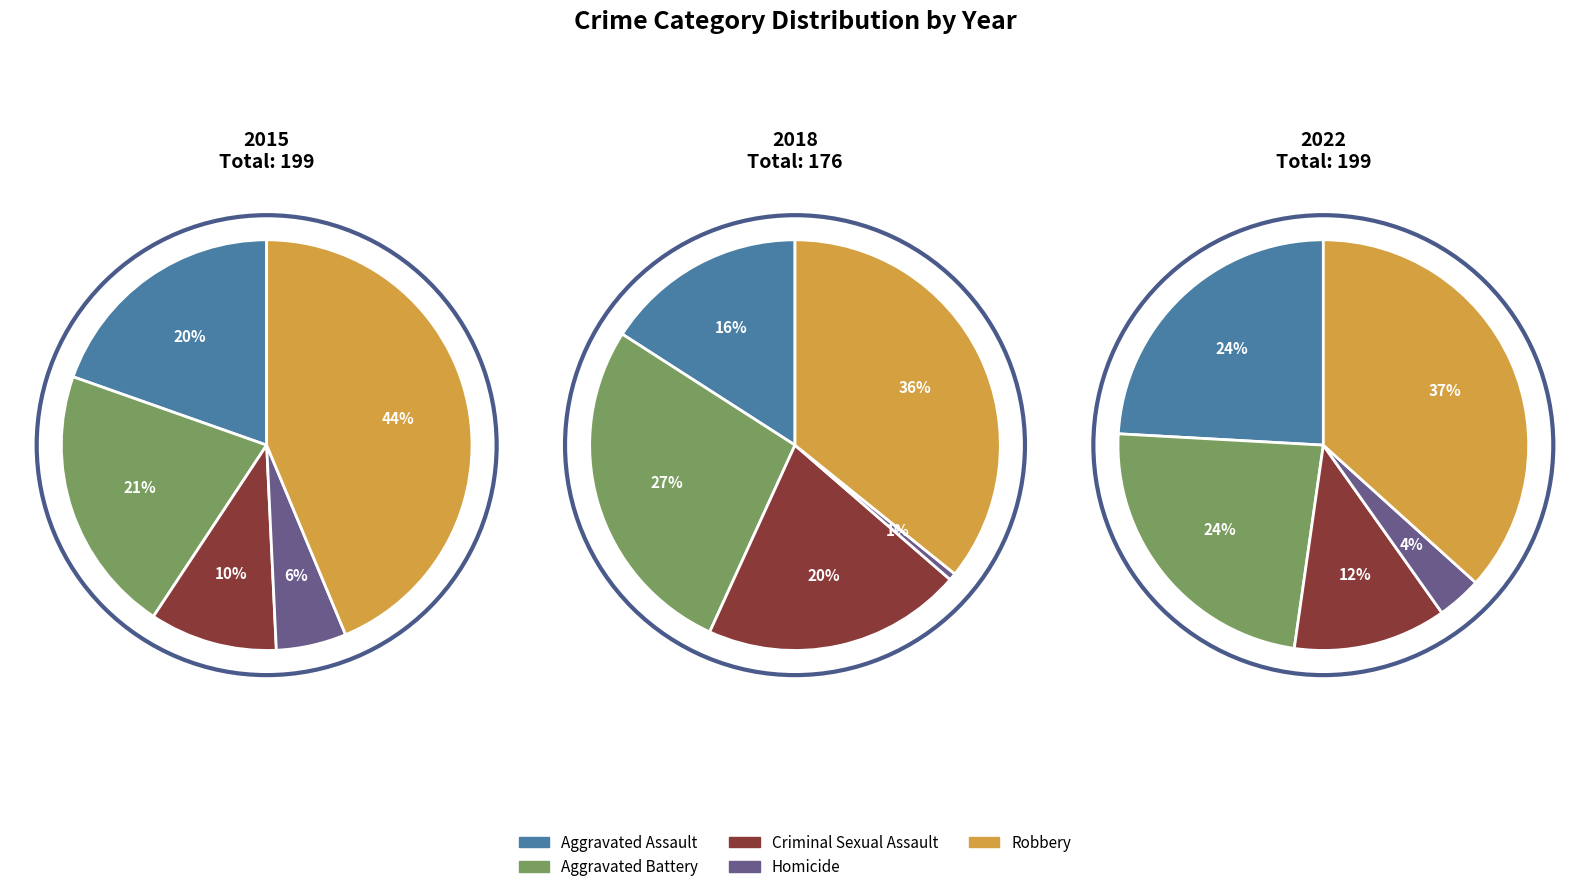

Is it true that Robbery is 31% of the pie?

False